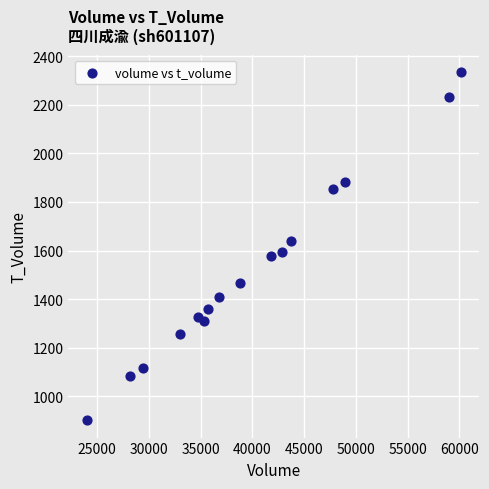

What is the range of X values (max minus min)?

36083